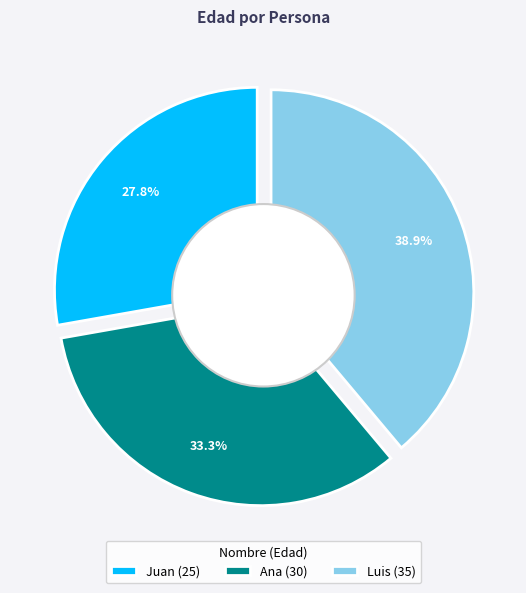

Does Luis represent more than half of the total?

No